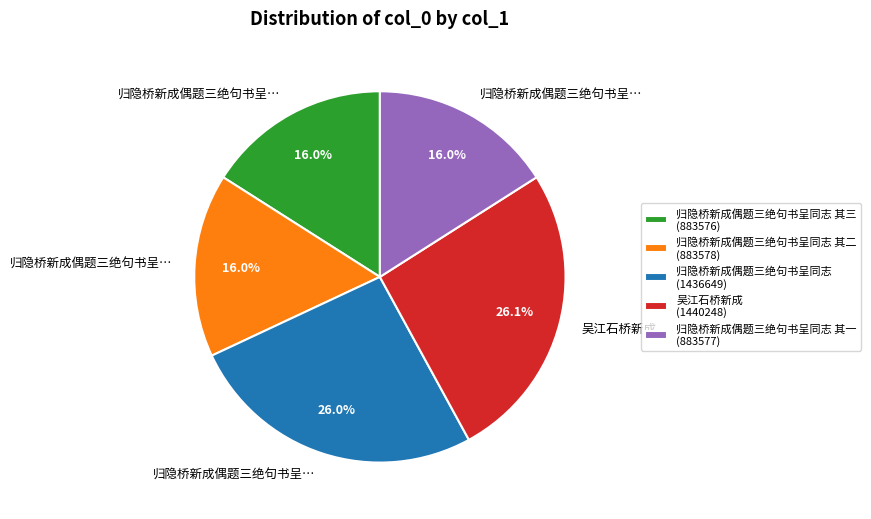

Which has a higher value, 归隐桥新成偶题三绝句书呈同志 其一 (883577) or 吴江石桥新成 (1440248)?

吴江石桥新成 (1440248)